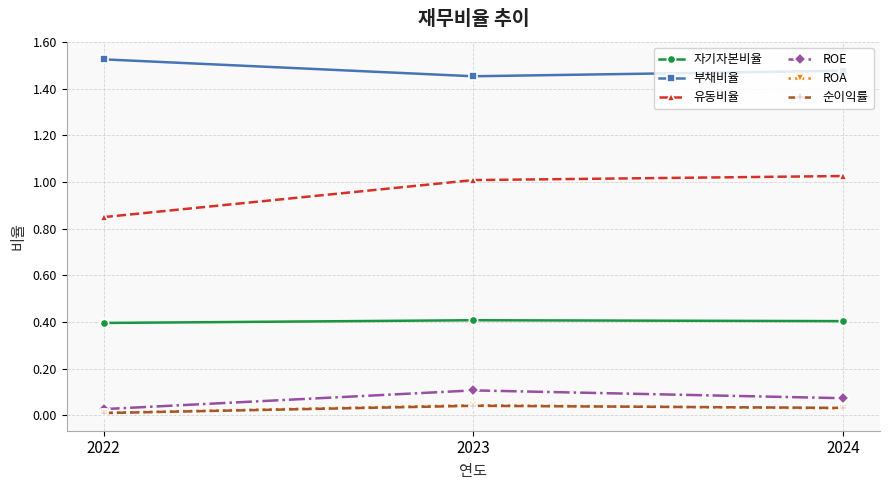

Which series has the largest total across all categories?

부채비율